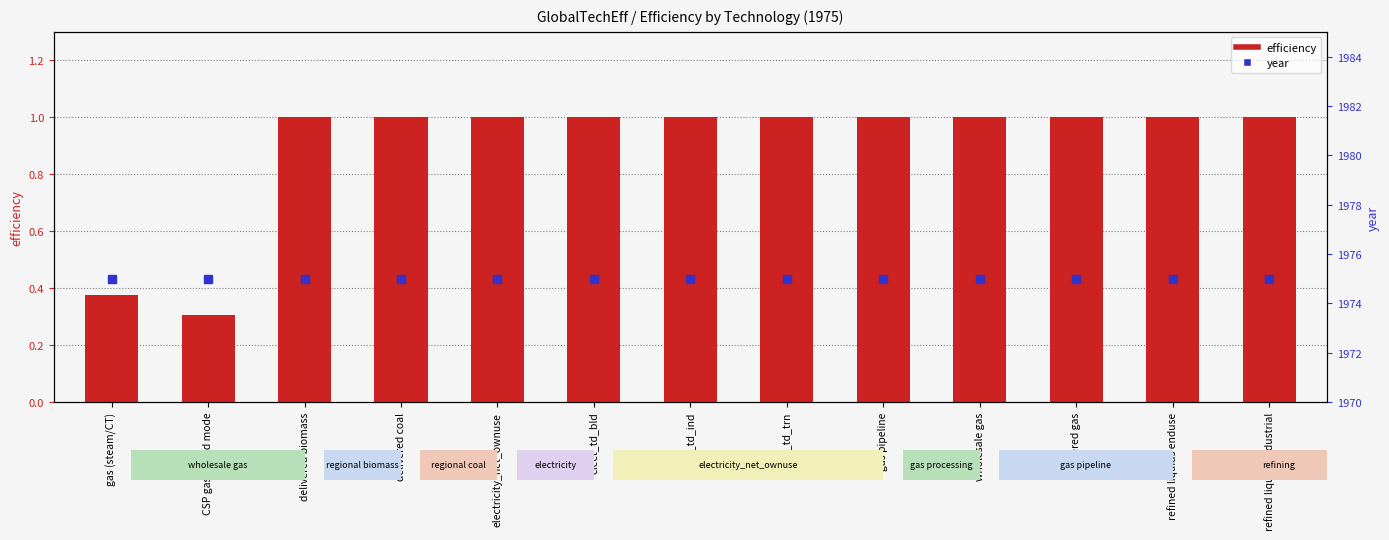

What is the total value across all series at gas pipeline?

1976.0